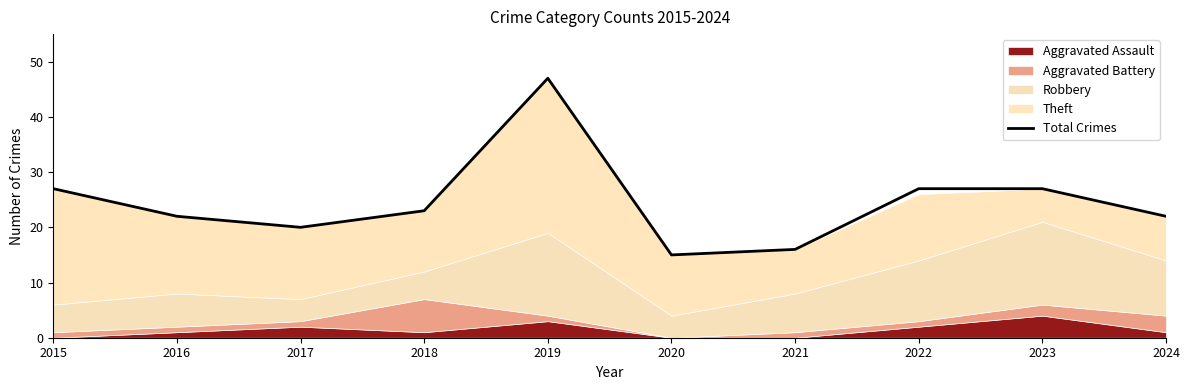

What is the difference between the maximum and minimum values?

32